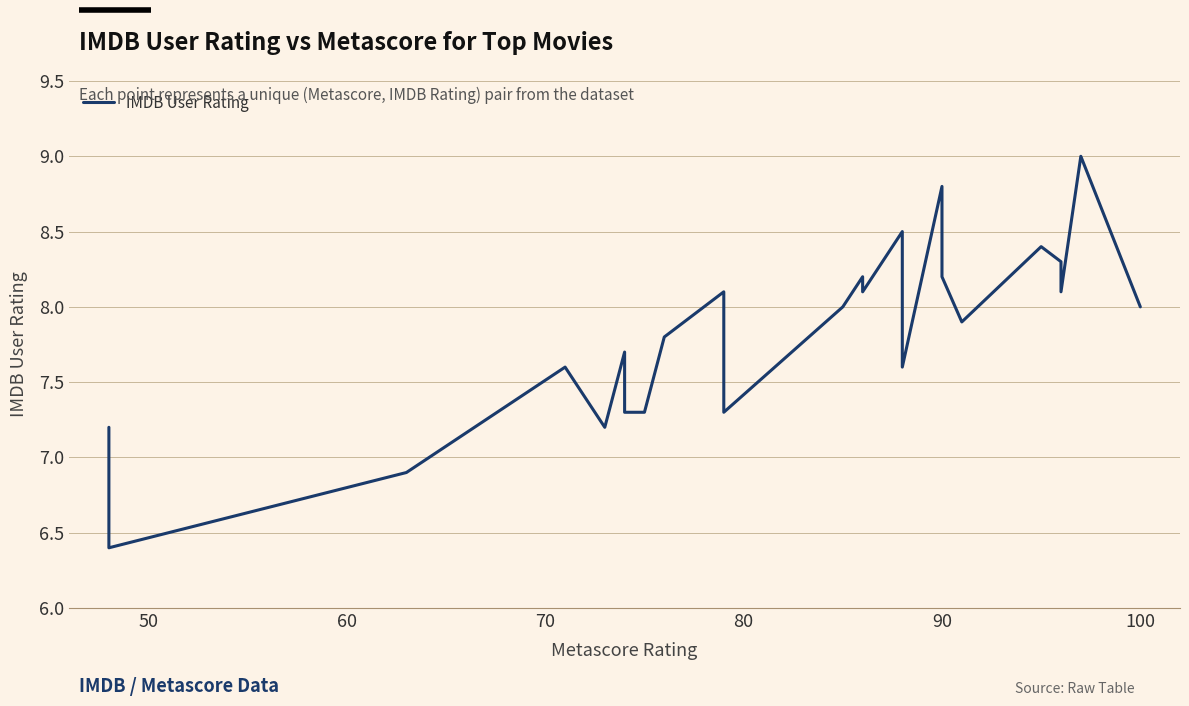

What is the maximum value shown in the chart?

9.0